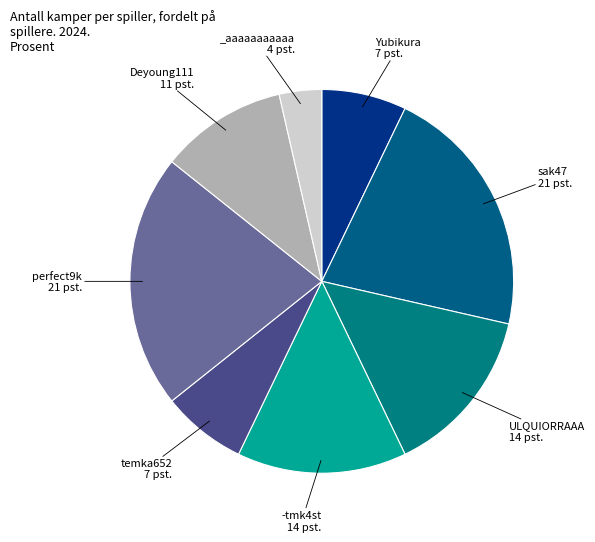

Count the number of slices in the pie.

8